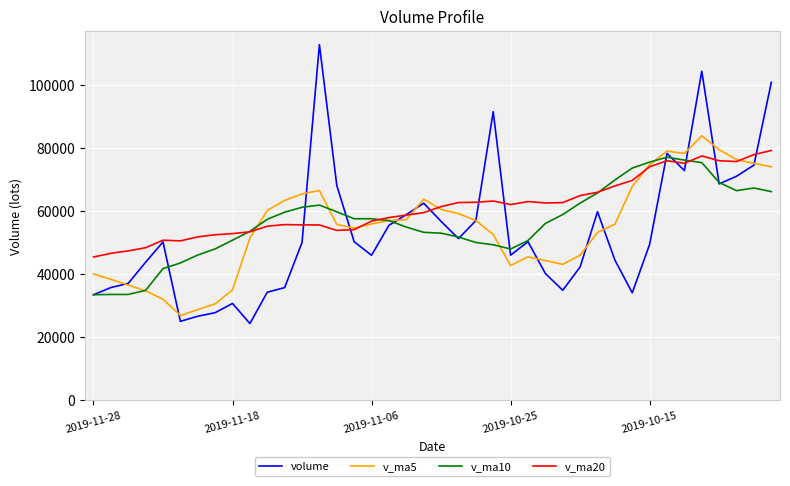

What is the highest value of the volume series?

112806.8